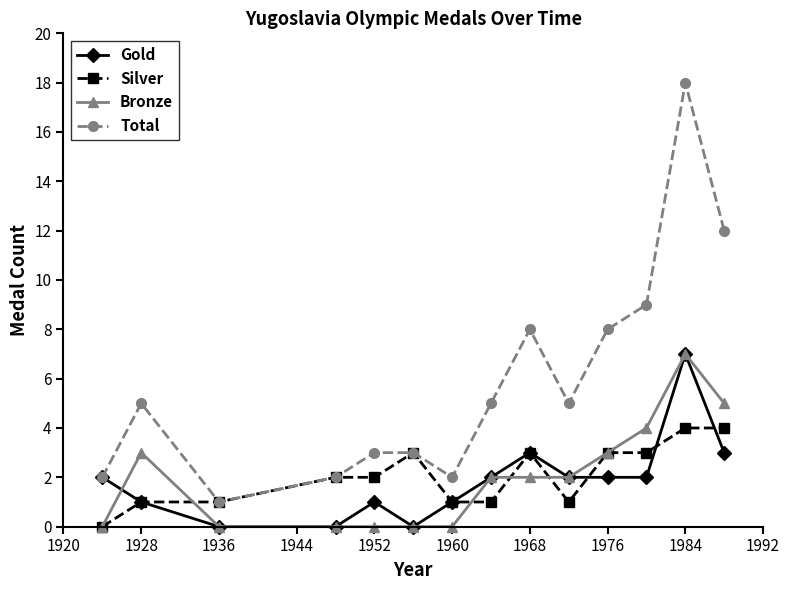

True or false: Bronze and Total intersect in this chart.

False